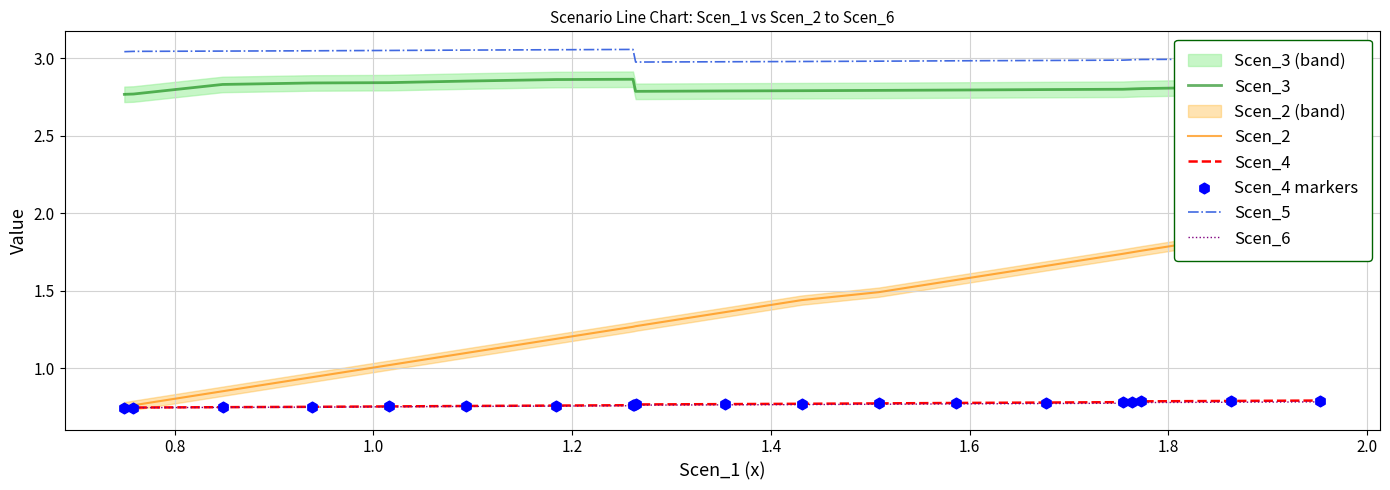

Which series reaches the minimum Y coordinate?

Scen_6